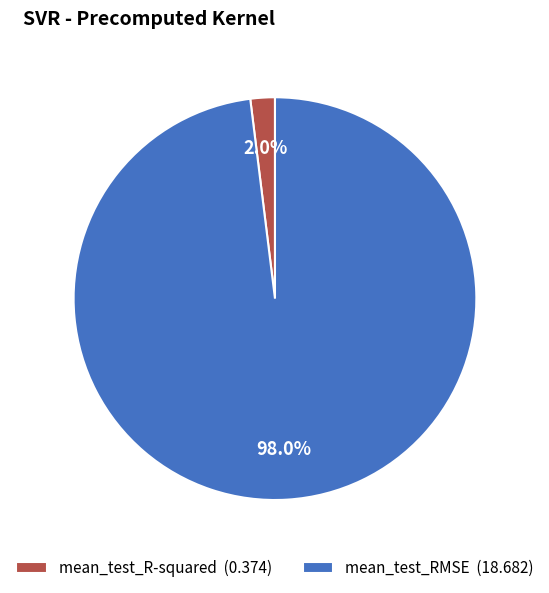

What percentage is the mean_test_R-squared slice, to the nearest percent?

2%